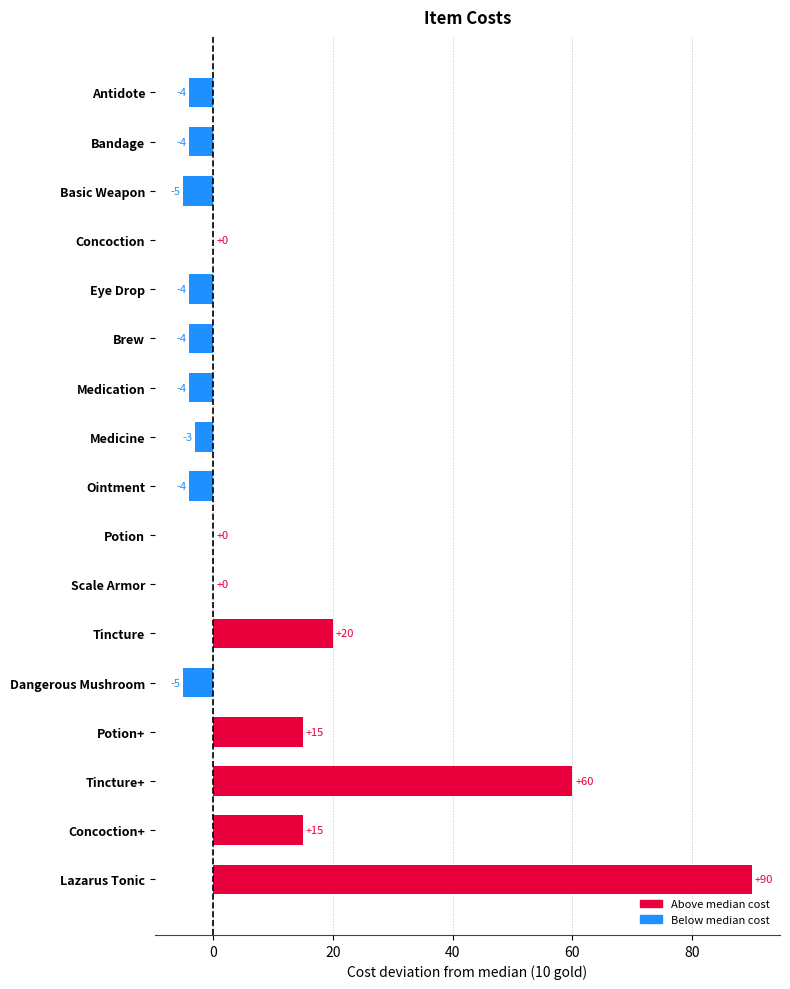

What is the difference between the values at Medicine and Scale Armor?

3